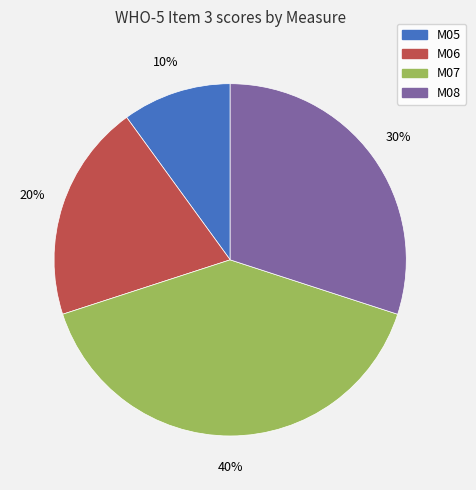

To the nearest percent, what is the difference between the largest and smallest slice percentages?

30%